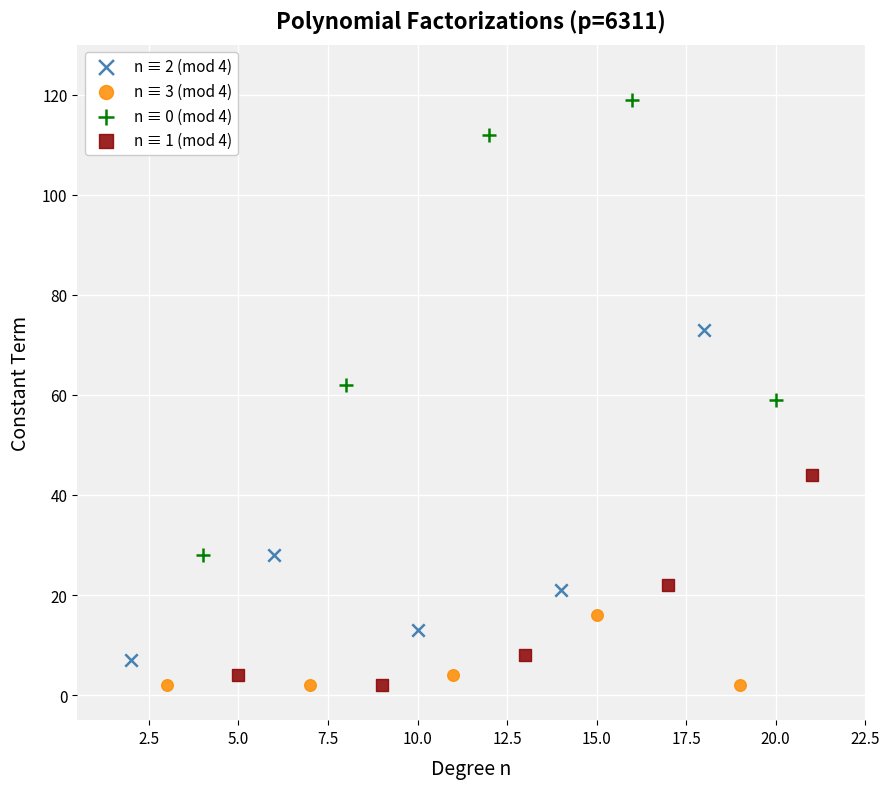

What are all the series names shown in the legend?

n ≡ 2 (mod 4), n ≡ 3 (mod 4), n ≡ 0 (mod 4), n ≡ 1 (mod 4)